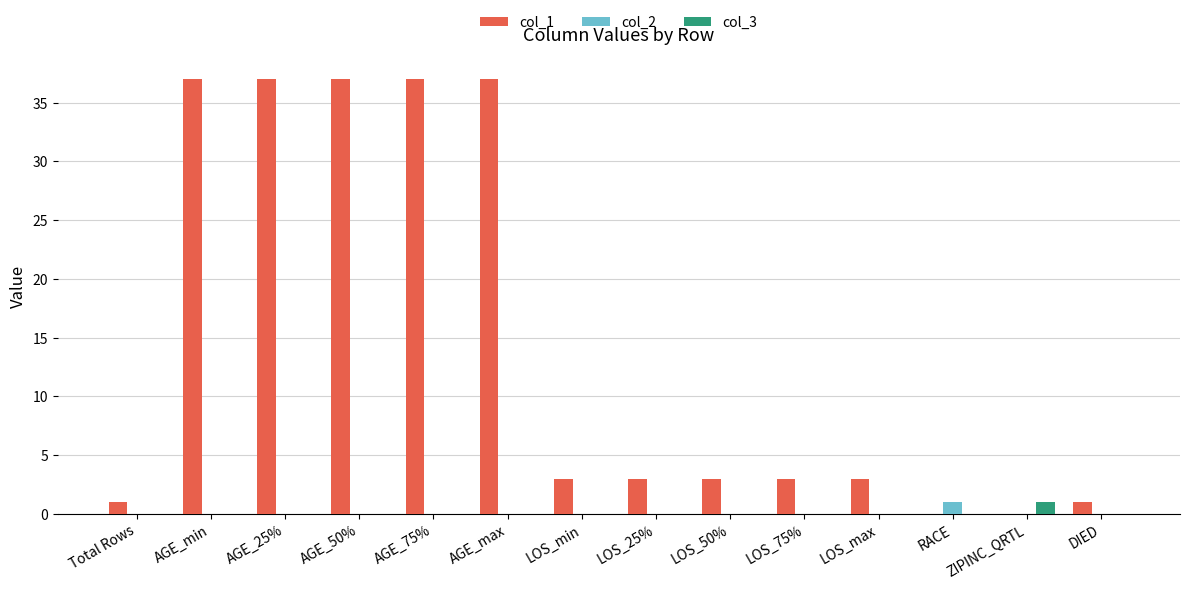

What is the total value across all series at AGE_75%?

37